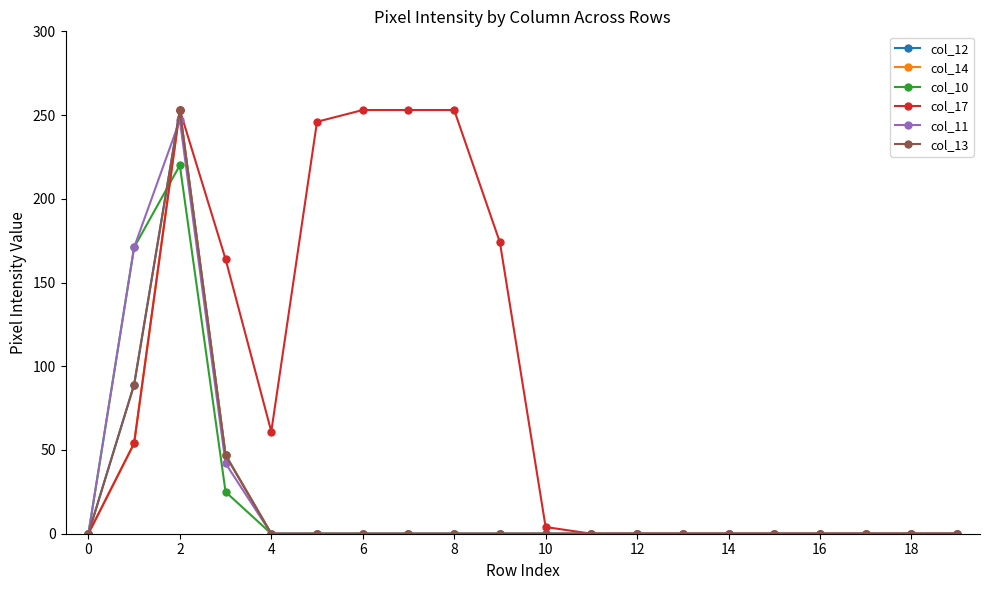

What is the difference between the second highest and minimum values in the col_11 series?

171